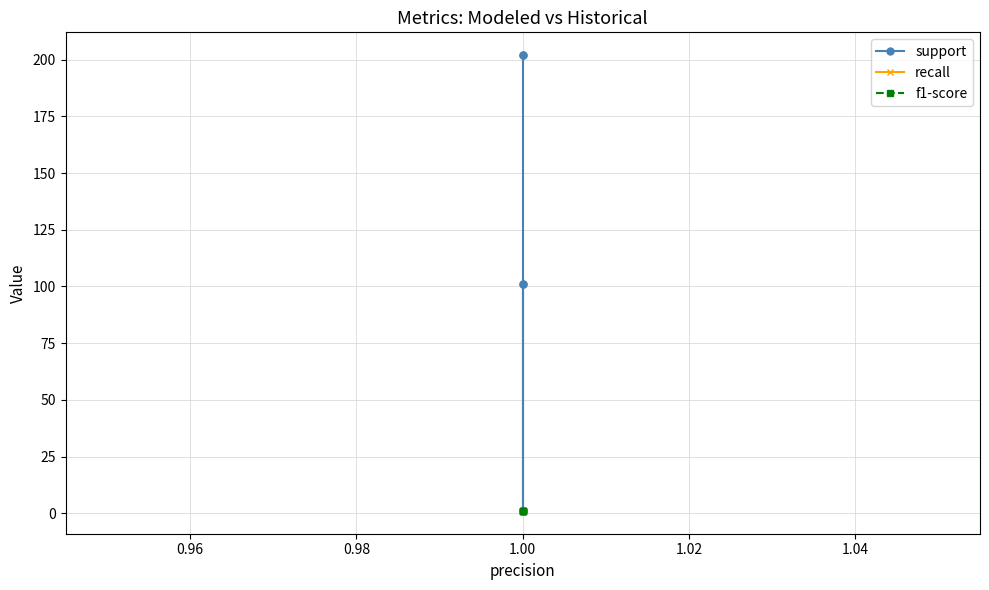

Reading right to left, list all the values displayed in this chart.

support: 202	202	1	101	101
recall: 1	1	1	1	1
f1-score: 1	1	1	1	1